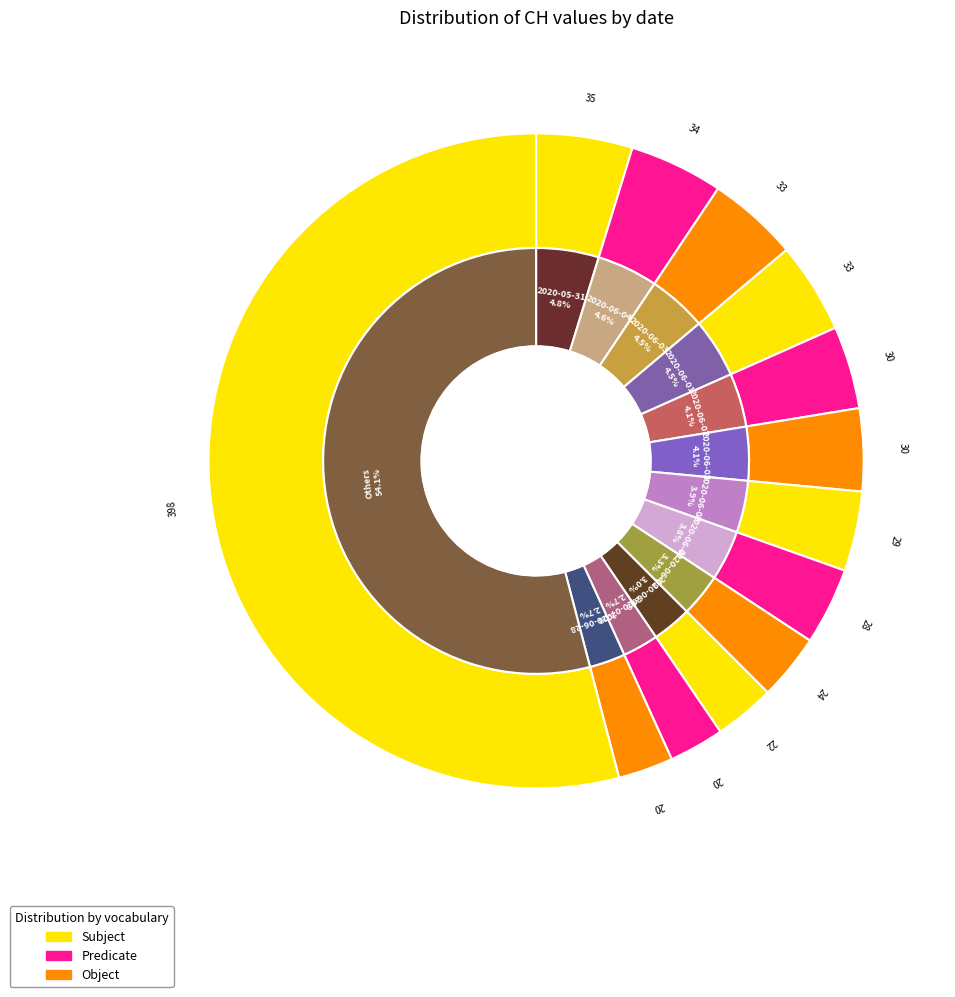

Is it true that 2020-07-04 is 1% of the pie?

False